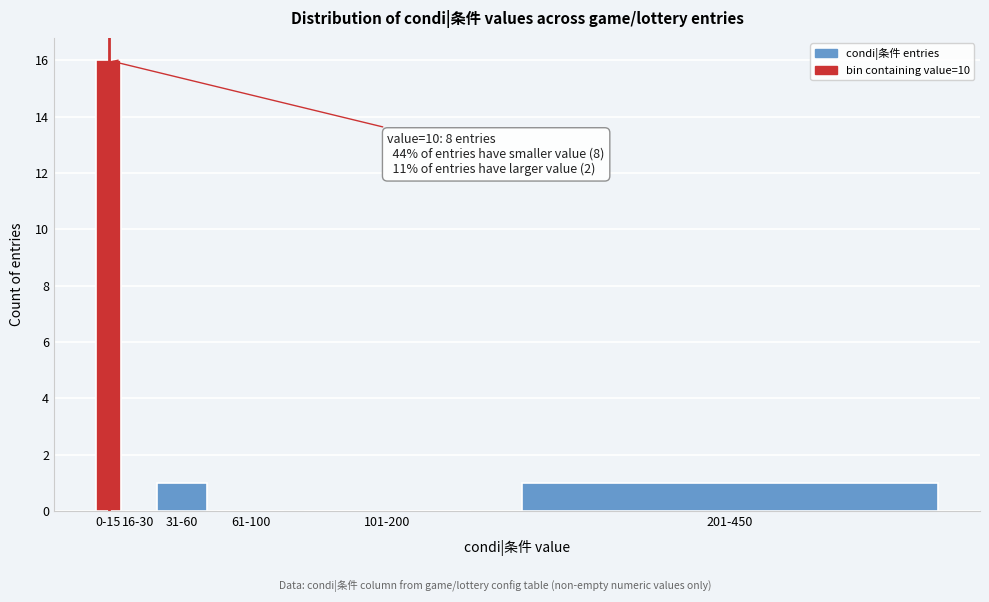

Reading left to right, extract all data points from this chart.

0-15=16	16-30=0	31-60=1	61-100=0	101-200=0	201-450=1